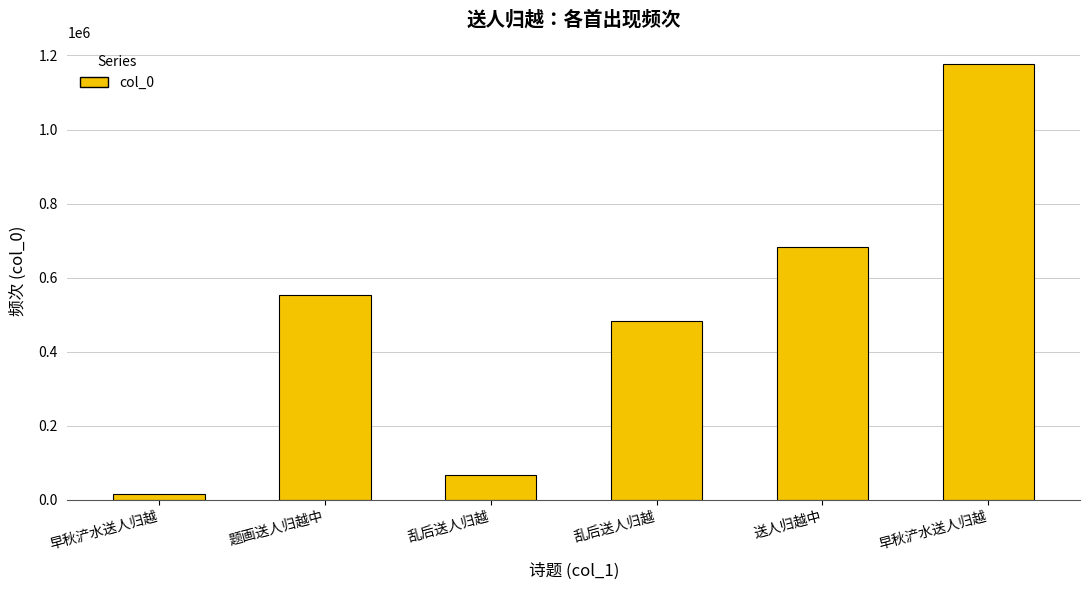

How many bars are there in total?

6